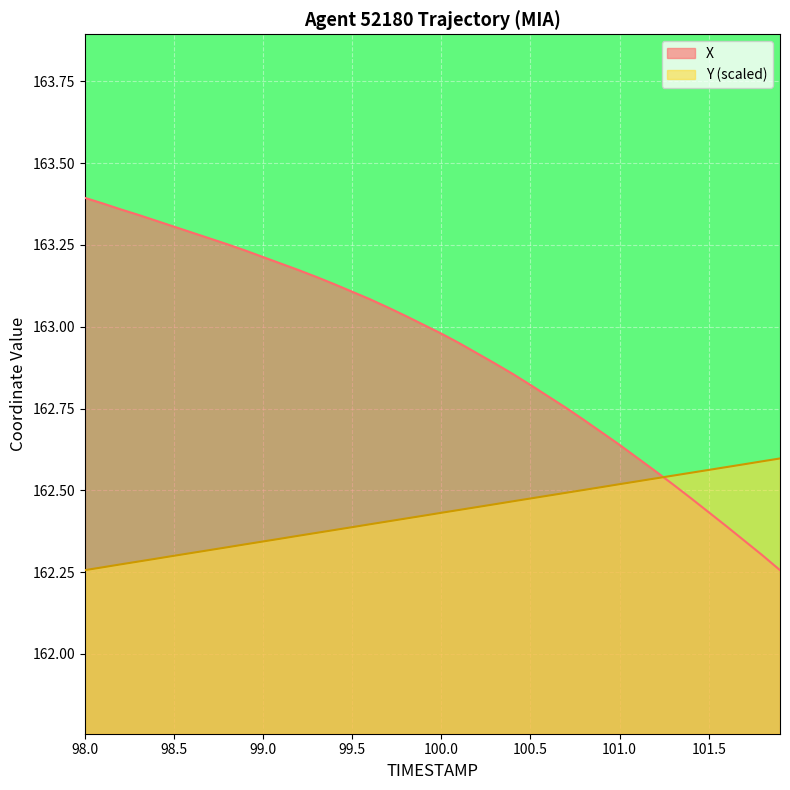

Reading left to right, what are all the values shown in this chart?

X: 163.4	163.4	163.4	163.3	163.3	163.3	163.3	163.3	163.3	163.2	163.2	163.2	163.2	163.2	163.1	163.1	163.1	163.1	163.0	163.0	163.0	162.9	162.9	162.9	162.9	162.8	162.8	162.8	162.7	162.7	162.6	162.6	162.6	162.5	162.5	162.4	162.4	162.3	162.3	162.3
Y: 162.3	162.3	162.3	162.3	162.3	162.3	162.3	162.3	162.3	162.3	162.3	162.4	162.4	162.4	162.4	162.4	162.4	162.4	162.4	162.4	162.4	162.4	162.4	162.5	162.5	162.5	162.5	162.5	162.5	162.5	162.5	162.5	162.5	162.5	162.6	162.6	162.6	162.6	162.6	162.6